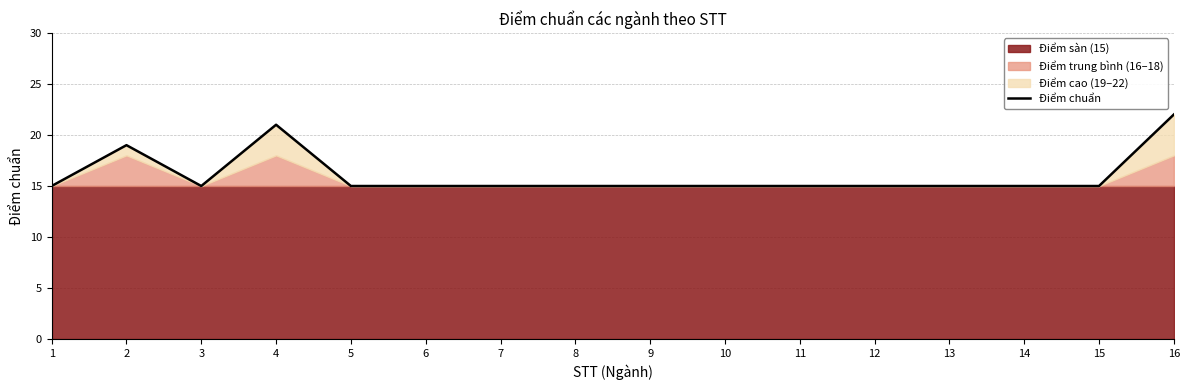

Reading left to right, transcribe all the data shown in this chart.

1=15	2=19	3=15	4=21	5=15	6=15	7=15	8=15	9=15	10=15	11=15	12=15	13=15	14=15	15=15	16=22